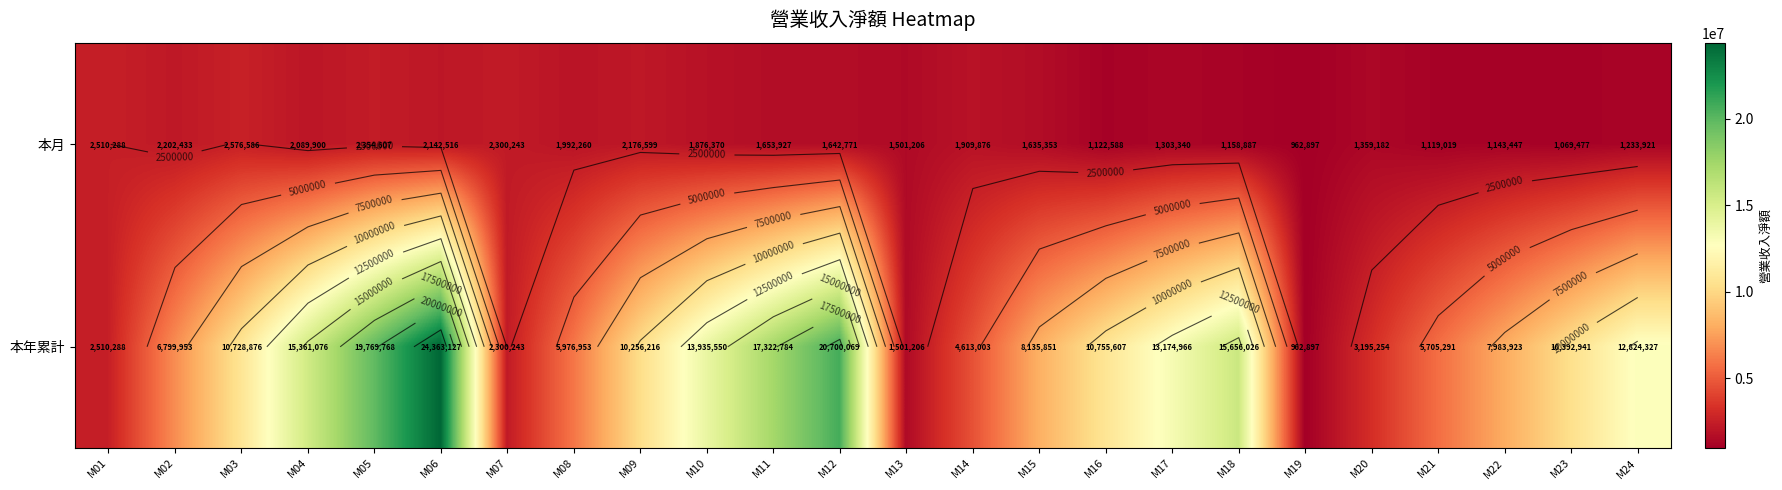

How many series are shown in this chart?

2